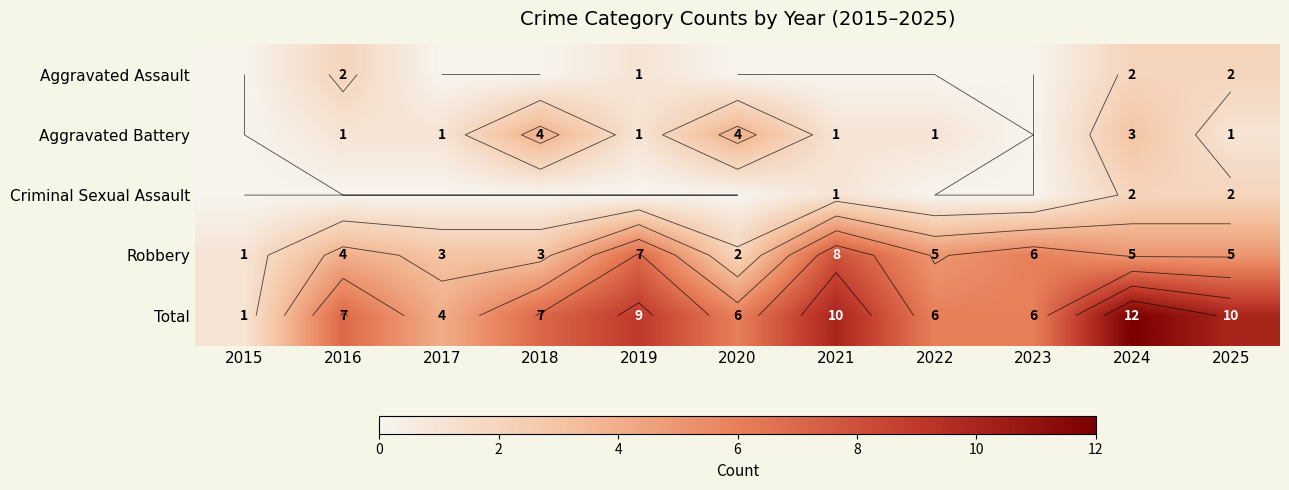

How many Criminal Sexual Assault values are between 0 and 1?

9